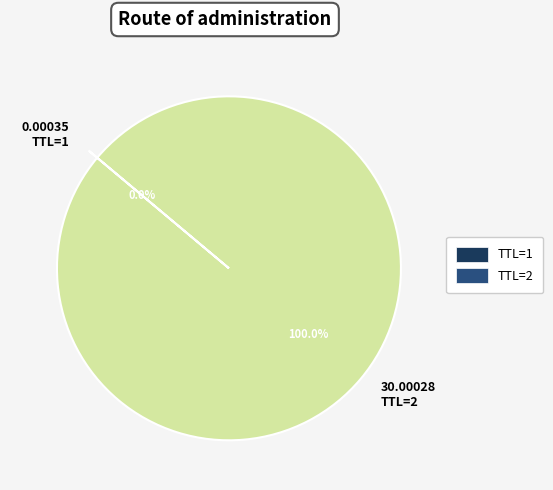

Which slice represents more than half of the pie?

30.00028 TTL=2